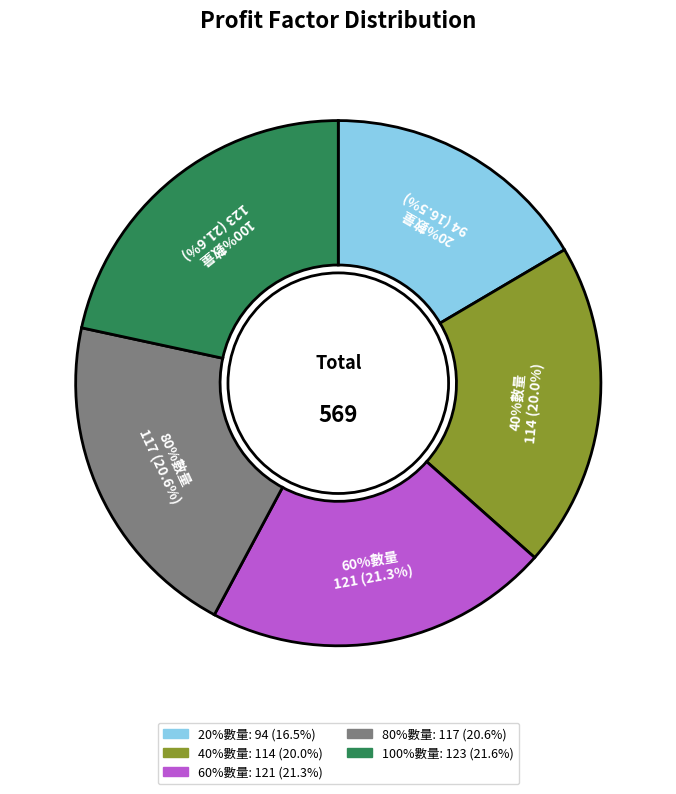

Rank the categories by value from highest to lowest.

100%數量, 60%數量, 80%數量, 40%數量, 20%數量